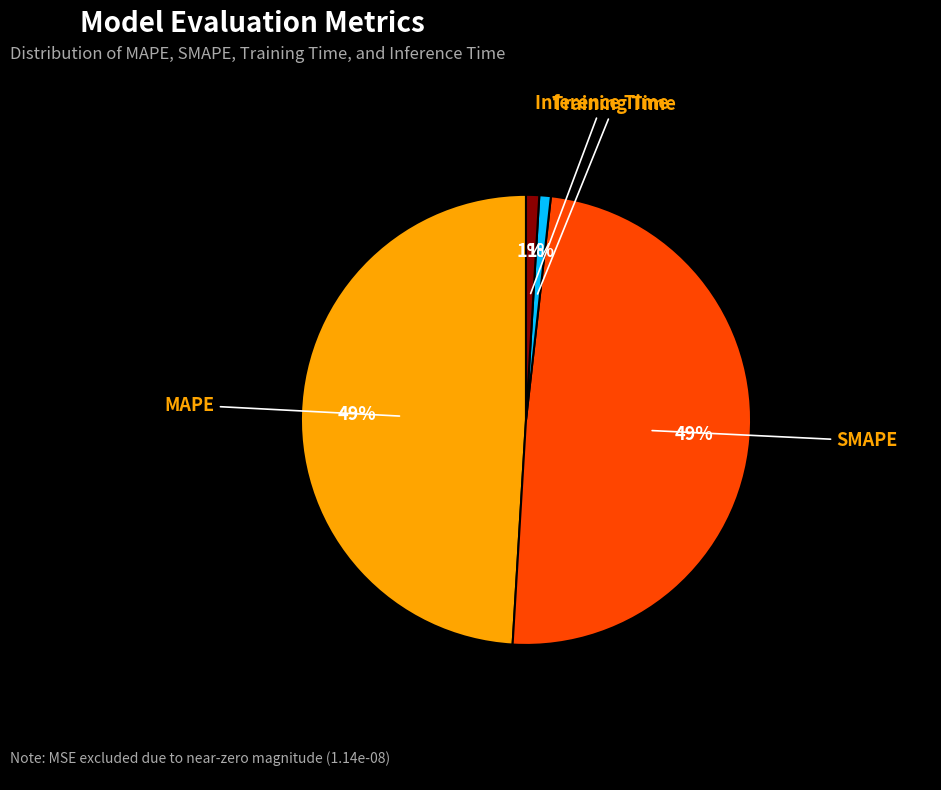

How many slices are in this pie chart?

4